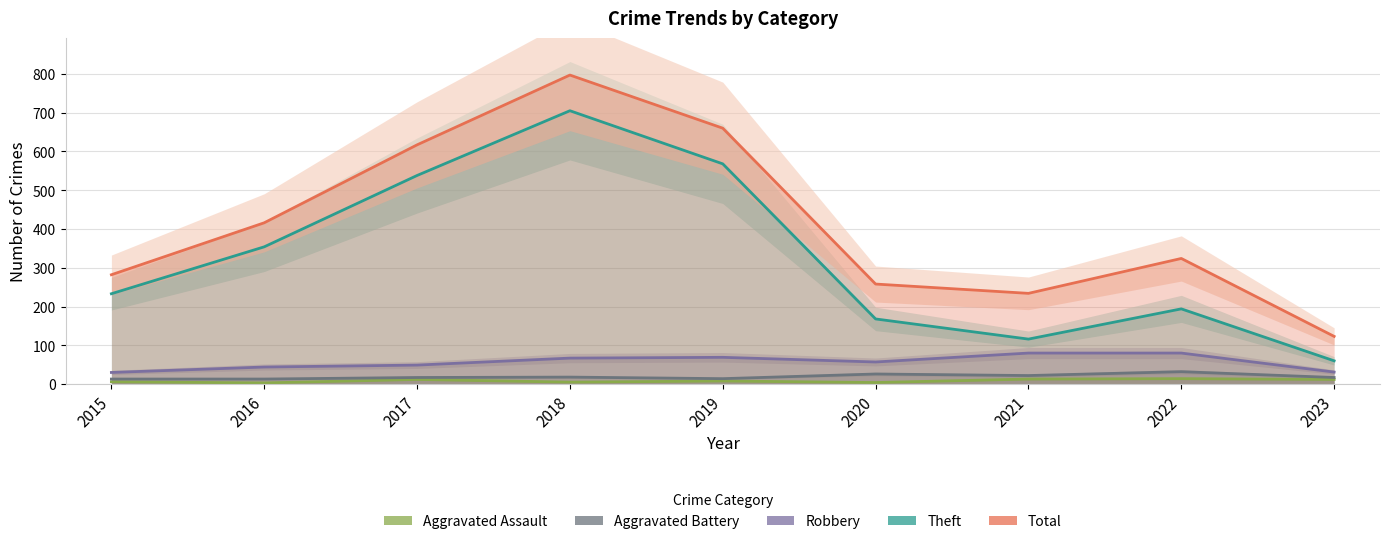

Where does the Robbery series first go above 57?

2018